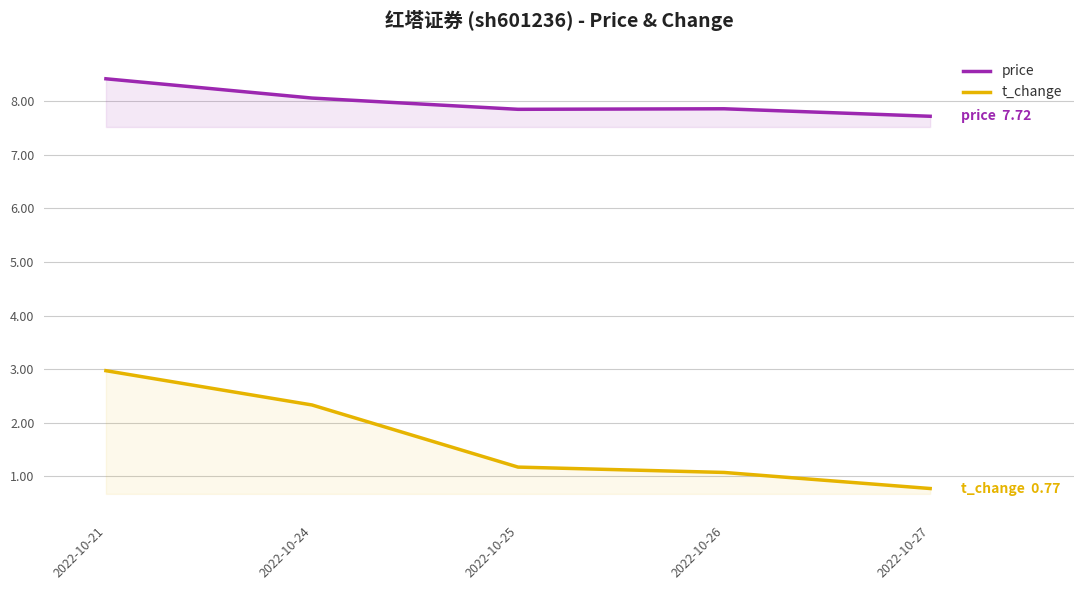

At how many categories does at least one series exceed 3?

5